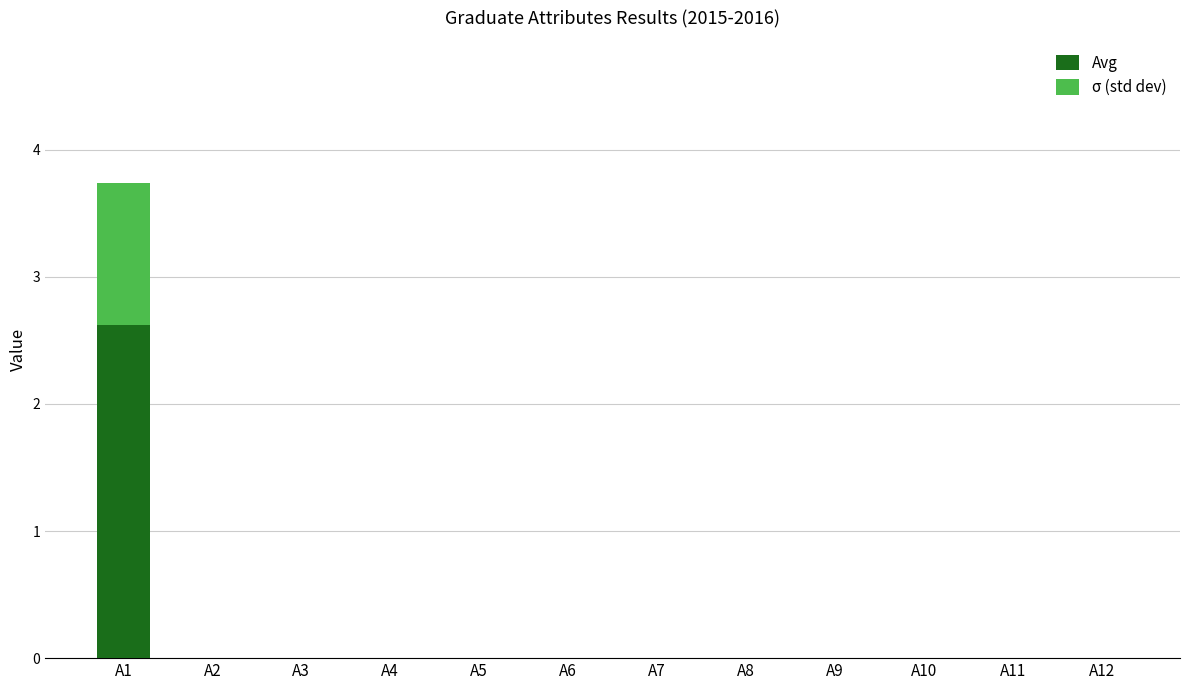

At which category is the sum across all series the highest?

A1